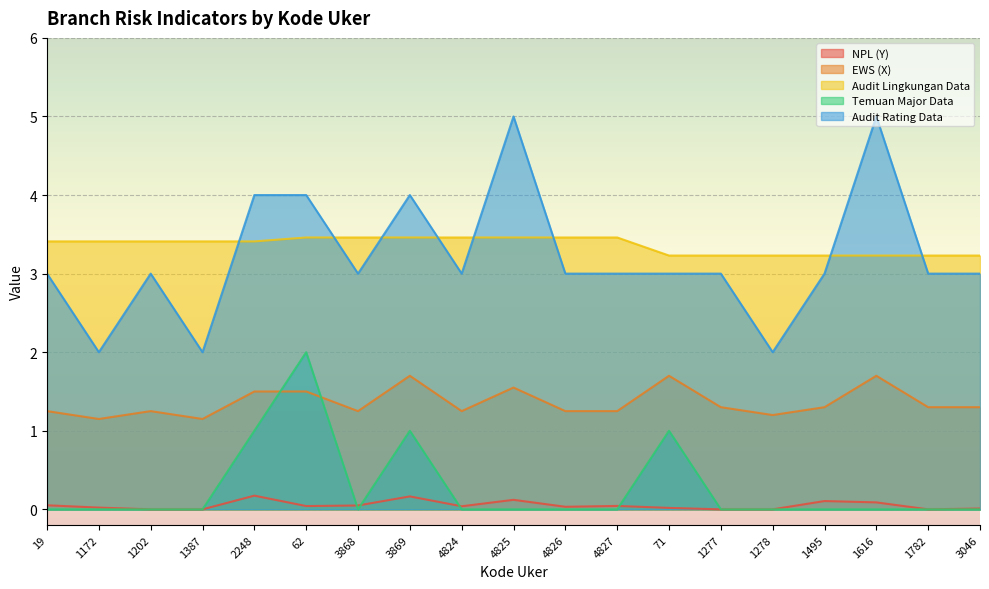

True or false: Audit Lingkungan Data and NPL (Y) cross at least once.

False